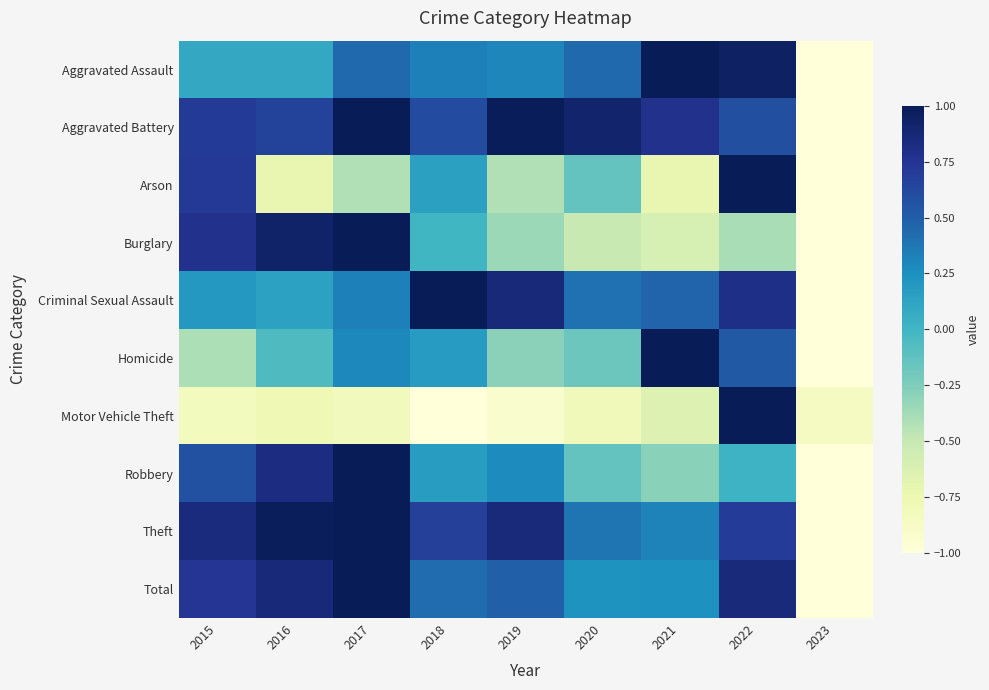

What is the difference between the highest and lowest values at 2015?

1.7